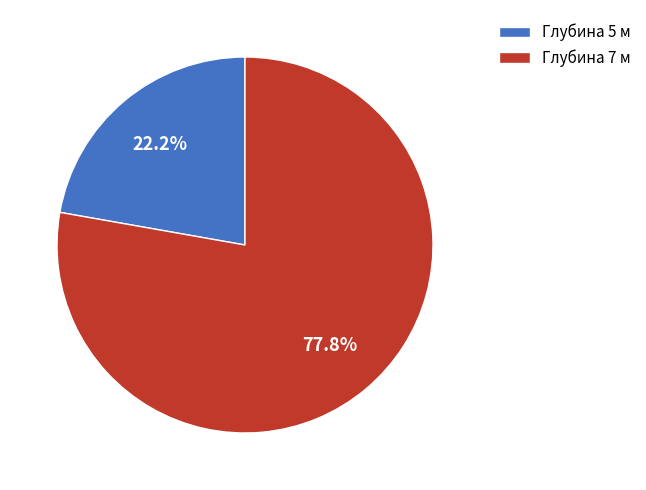

What is the smallest slice in the pie chart?

Глубина 5 м